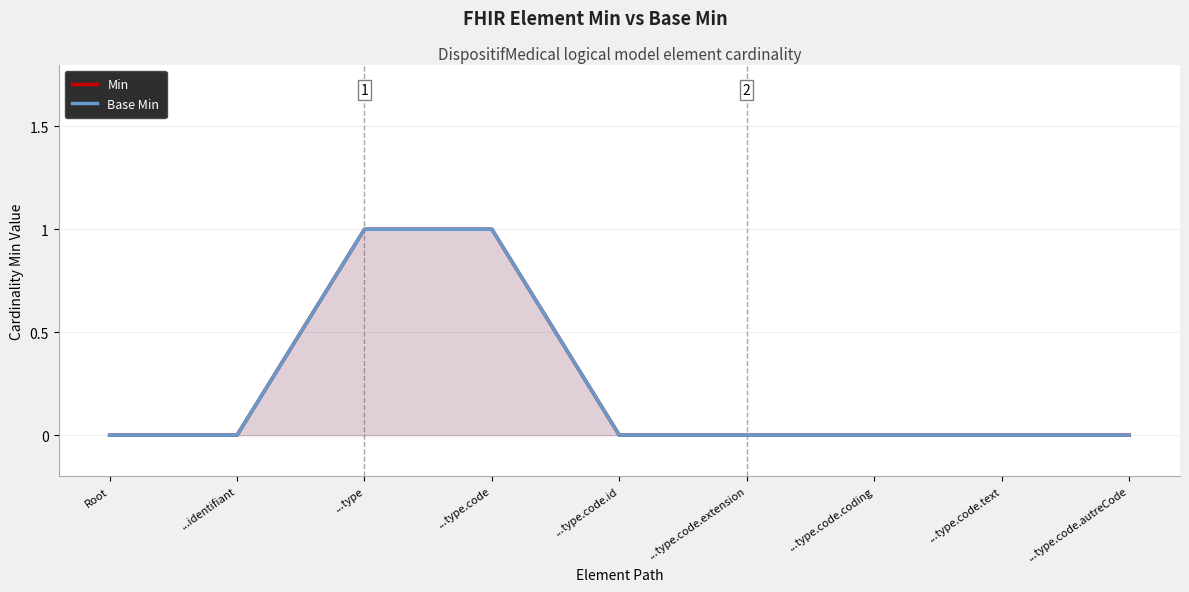

Reading right to left, extract all data points from this chart.

Min: 0	0	0	0	0	1	1	0	0
Base Min: 0	0	0	0	0	1	1	0	0